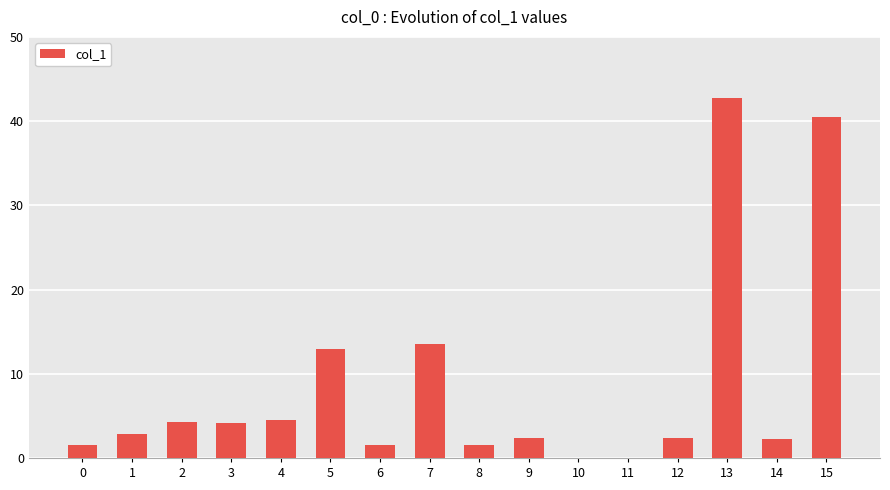

Are the bars horizontal?

No